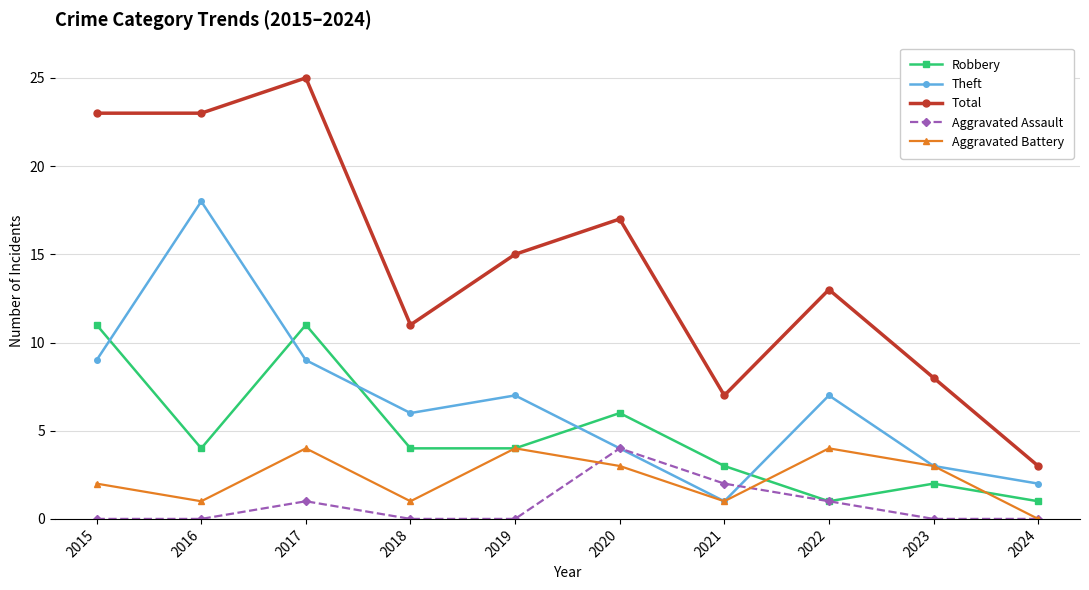

Where do Robbery and Theft first cross each other?

2015 and 2016